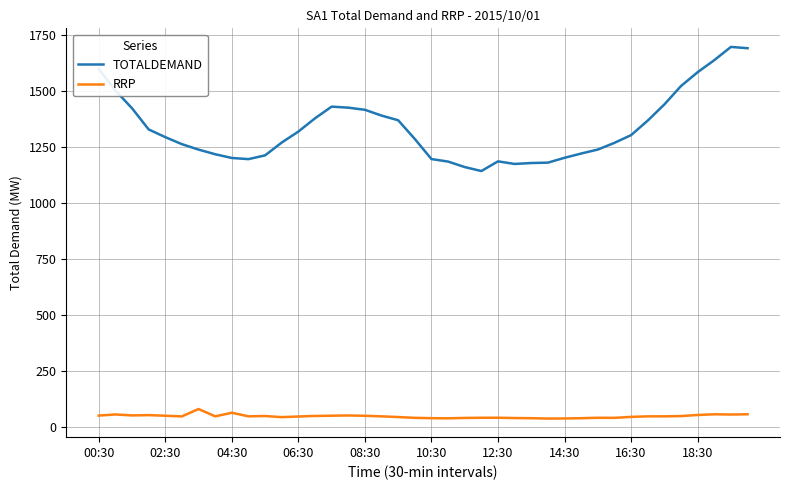

Is this an area chart (filled region under the line)?

No